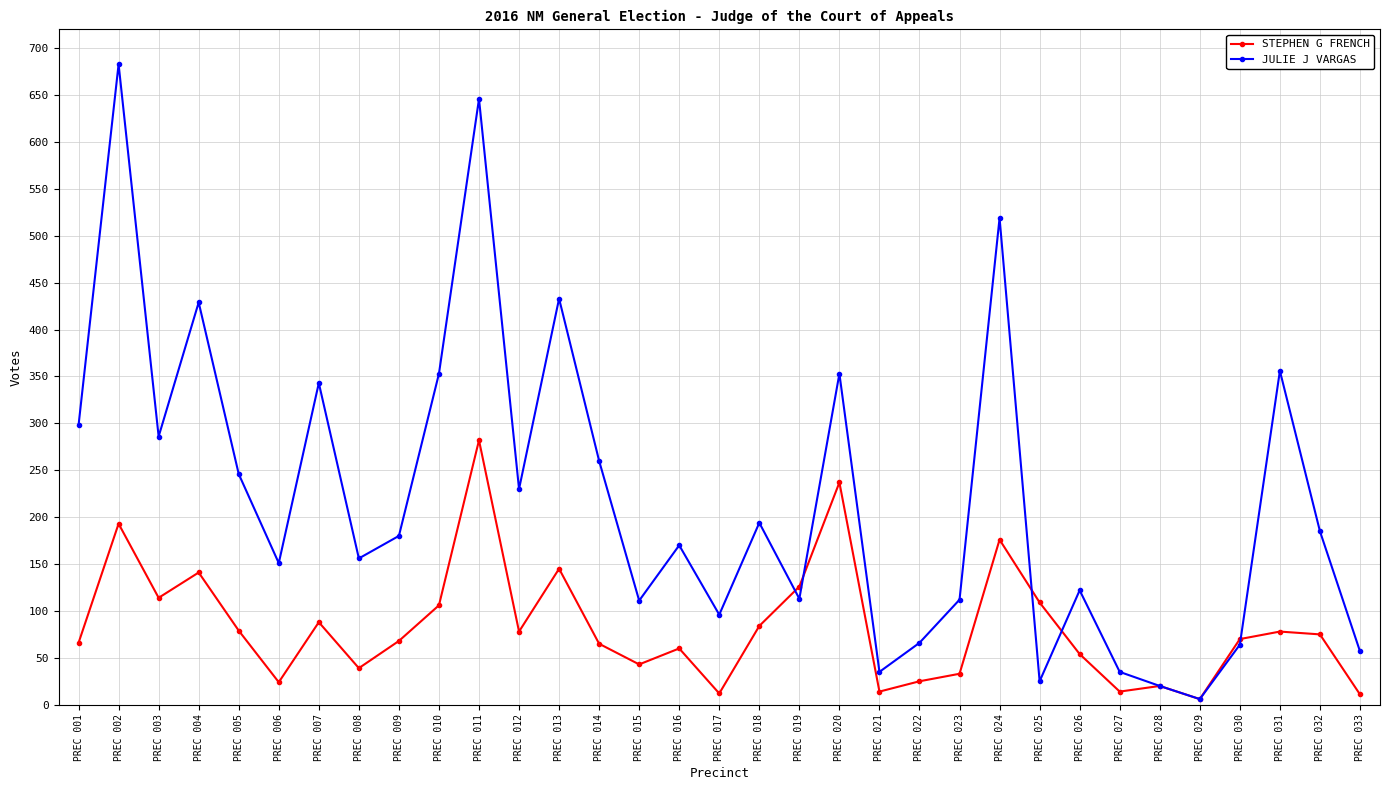

Between PREC 007 and PREC 018, which series saw the biggest shift?

JULIE J VARGAS